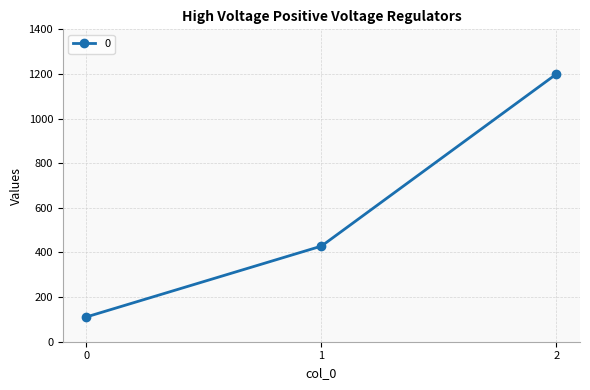

Where is the data nearest to the value 655?

1